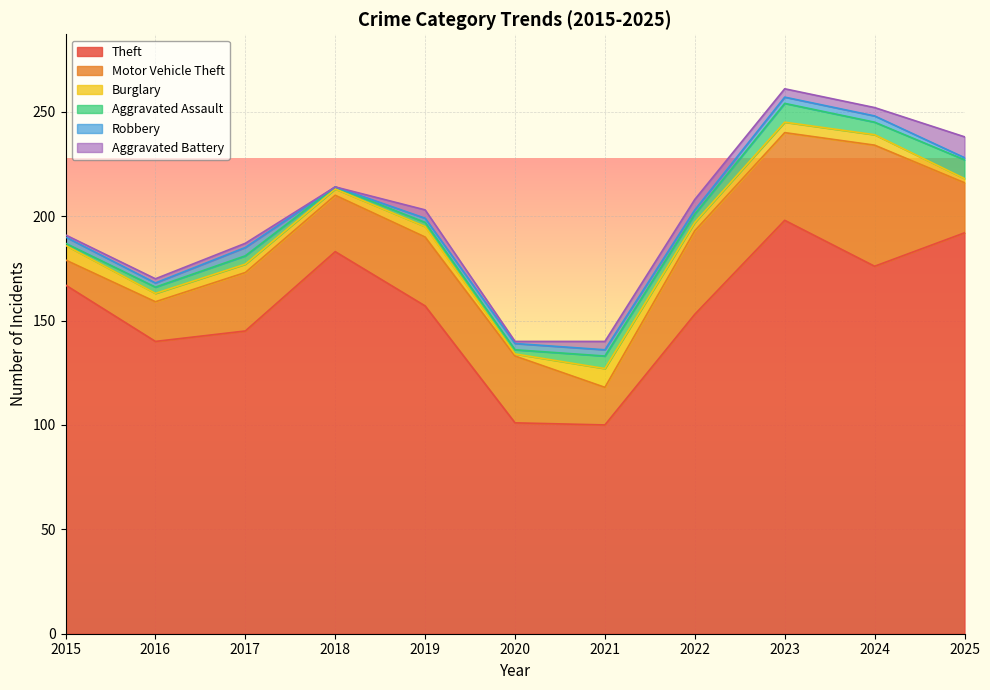

Reading right to left, transcribe all the data shown in this chart.

Theft: 192	176	198	153	100	101	157	183	145	140	167
Motor Vehicle Theft: 24	58	42	40	18	32	33	27	28	19	12
Burglary: 2	5	5	4	9	1	5	3	4	4	7
Aggravated Assault: 9	6	9	4	6	2	2	1	4	3	1
Robbery: 1	3	3	2	3	3	2	0	4	2	3
Aggravated Battery: 10	4	4	5	4	1	4	0	2	2	1